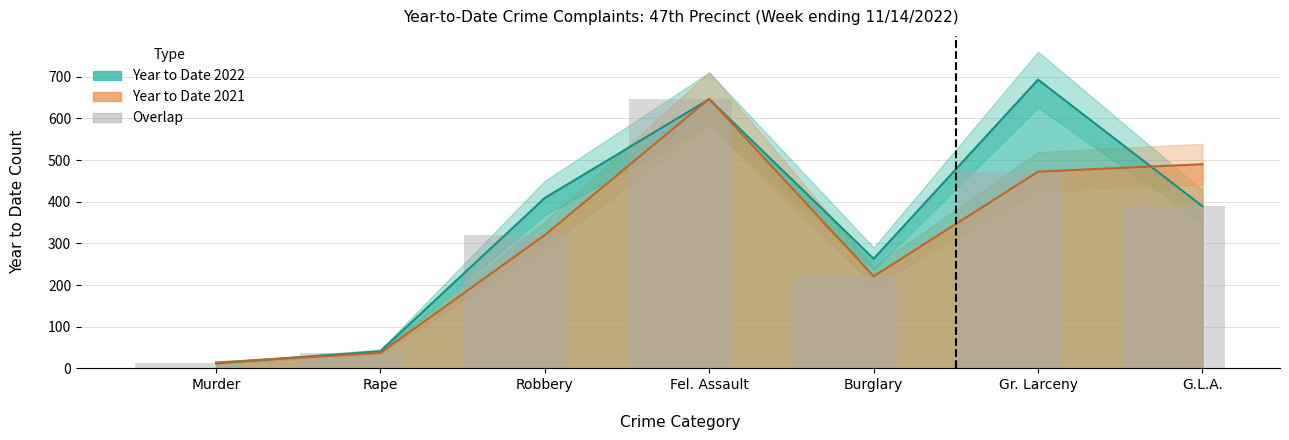

What is the change in value from Fel. Assault to Burglary?

-425